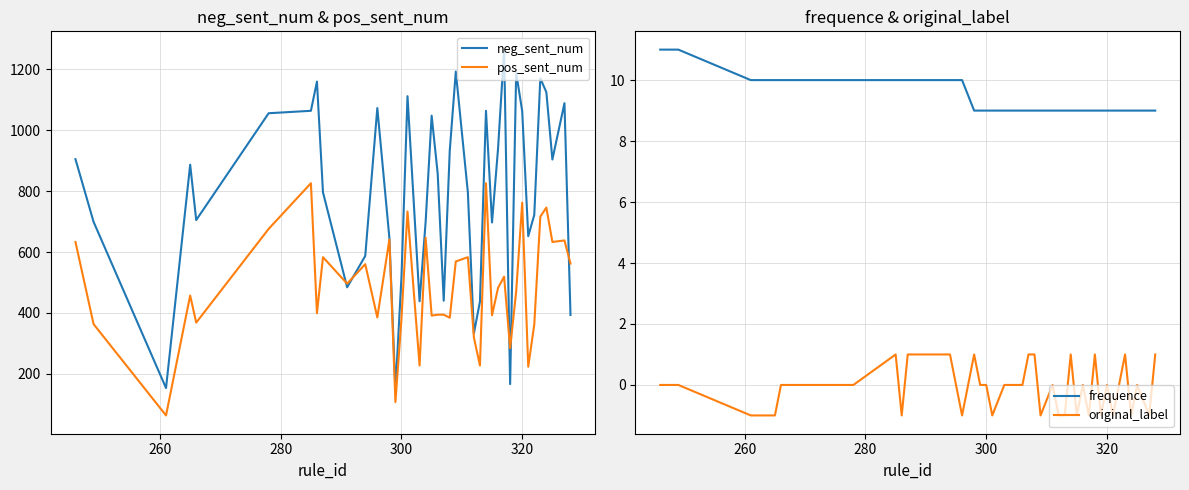

Reading right to left, list all the values displayed in this chart.

neg_sent_num: 393	1089	904	1125	1171	722	652	1063	1189	166	1265	940	697	1064	437	333	796	1193	933	440	858	1048	698	438	1112	517	147	646	1073	587	484	796	1160	1064	1056	705	887	153	699	905
pos_sent_num: 562	638	633	746	716	362	223	762	470	284	519	482	392	826	227	319	583	569	384	394	394	391	647	227	733	380	107	641	385	560	496	583	399	826	676	368	457	63	363	633
frequence: 9	9	9	9	9	9	9	9	9	9	9	9	9	9	9	9	9	9	9	9	9	9	9	9	9	9	9	9	10	10	10	10	10	10	10	10	10	10	11	11
original_label: 1	-1	0	-1	1	0	-1	0	-1	1	-1	0	-1	1	-1	-1	0	-1	1	1	0	0	0	0	-1	0	0	1	-1	1	1	1	-1	1	0	0	-1	-1	0	0